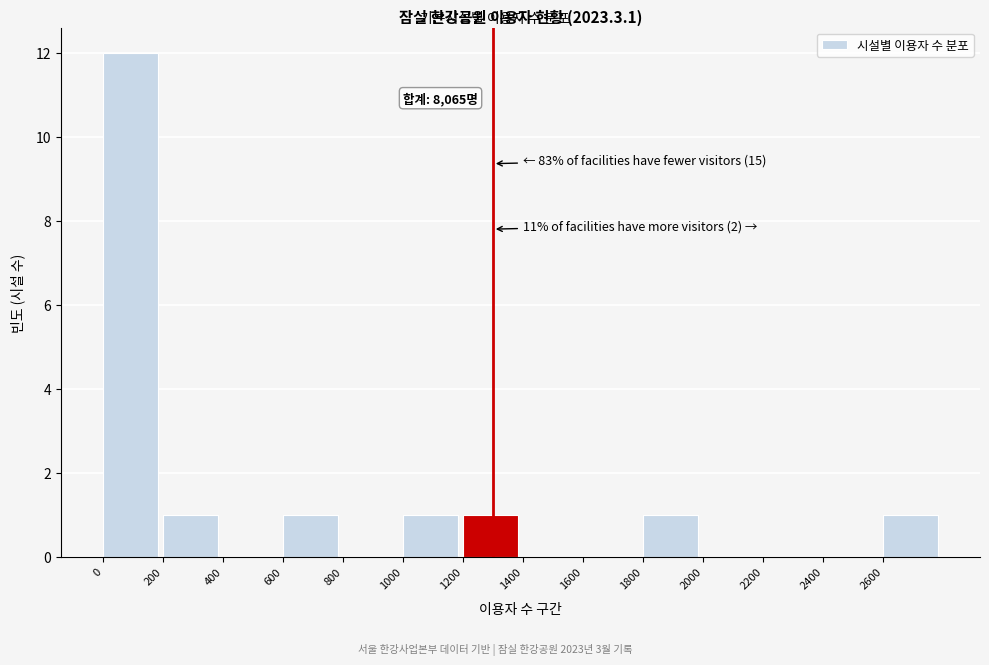

Over which range of the x-axis is the bar tallest?

0 to 200